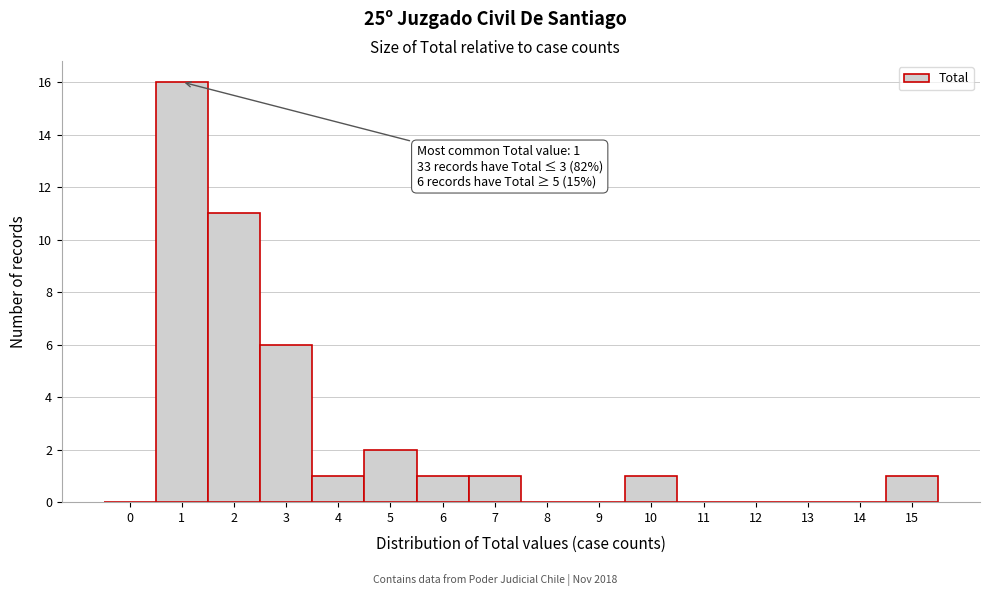

Reading left to right, extract all data points from this chart.

0=0	1=16	2=11	3=6	4=1	5=2	6=1	7=1	8=0	9=0	10=1	11=0	12=0	13=0	14=0	15=1